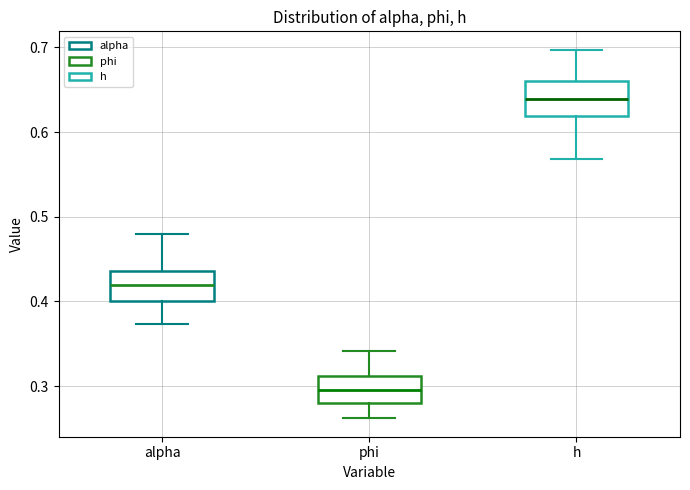

Which box has the lowest median line?

phi